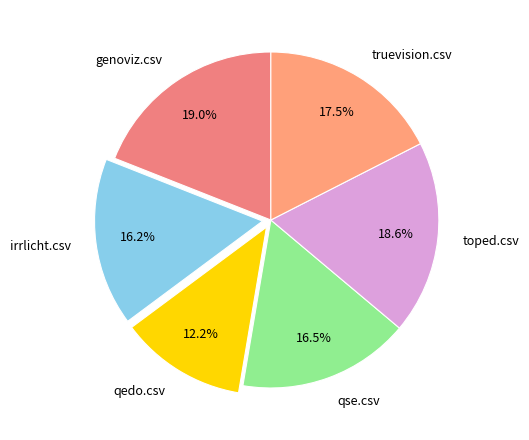

Does truevision.csv represent more than half of the total?

No